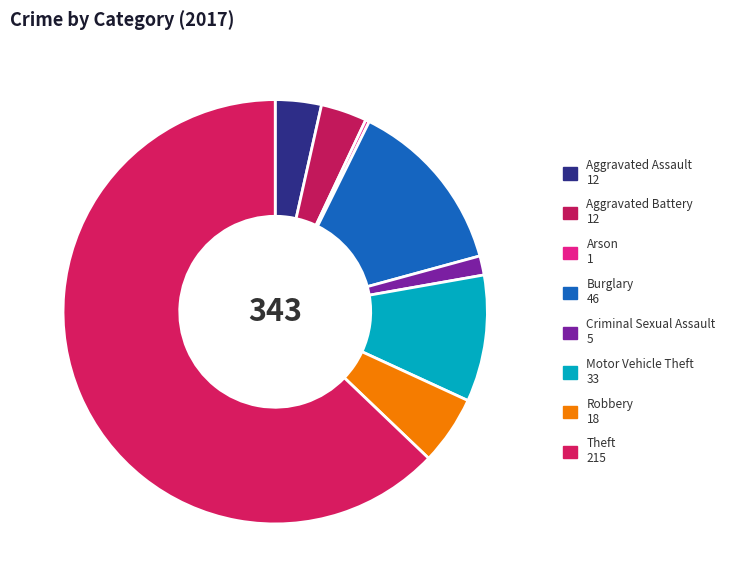

Count the number of slices in the pie.

8